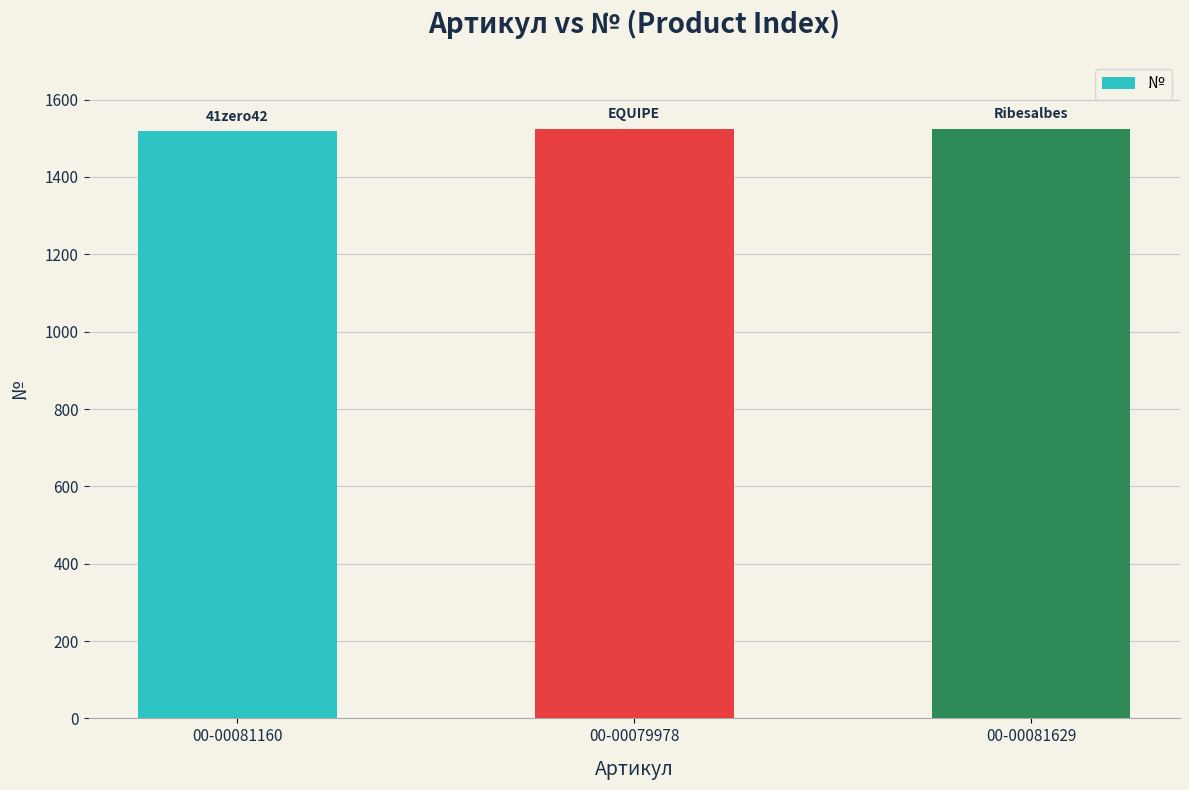

What is the label of the 3rd bar from the right?

00-00081160